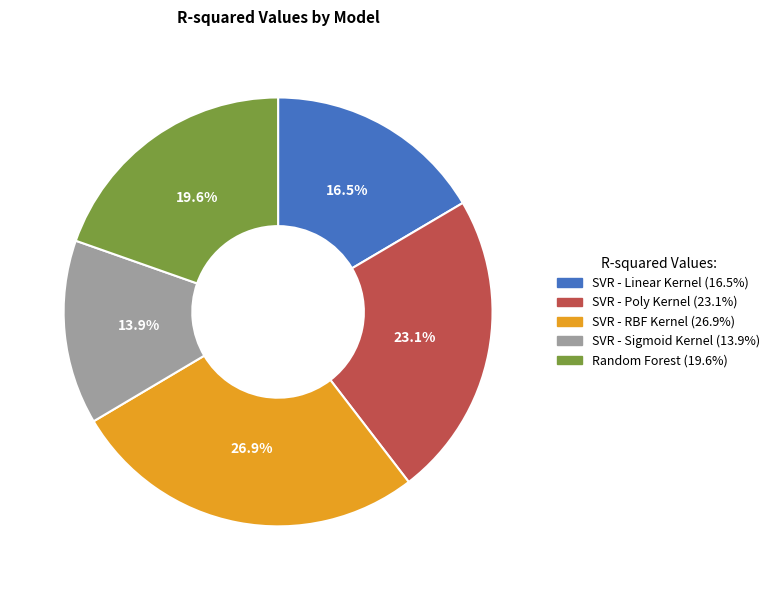

Combined, do SVR - RBF Kernel and Random Forest account for over 50%?

No